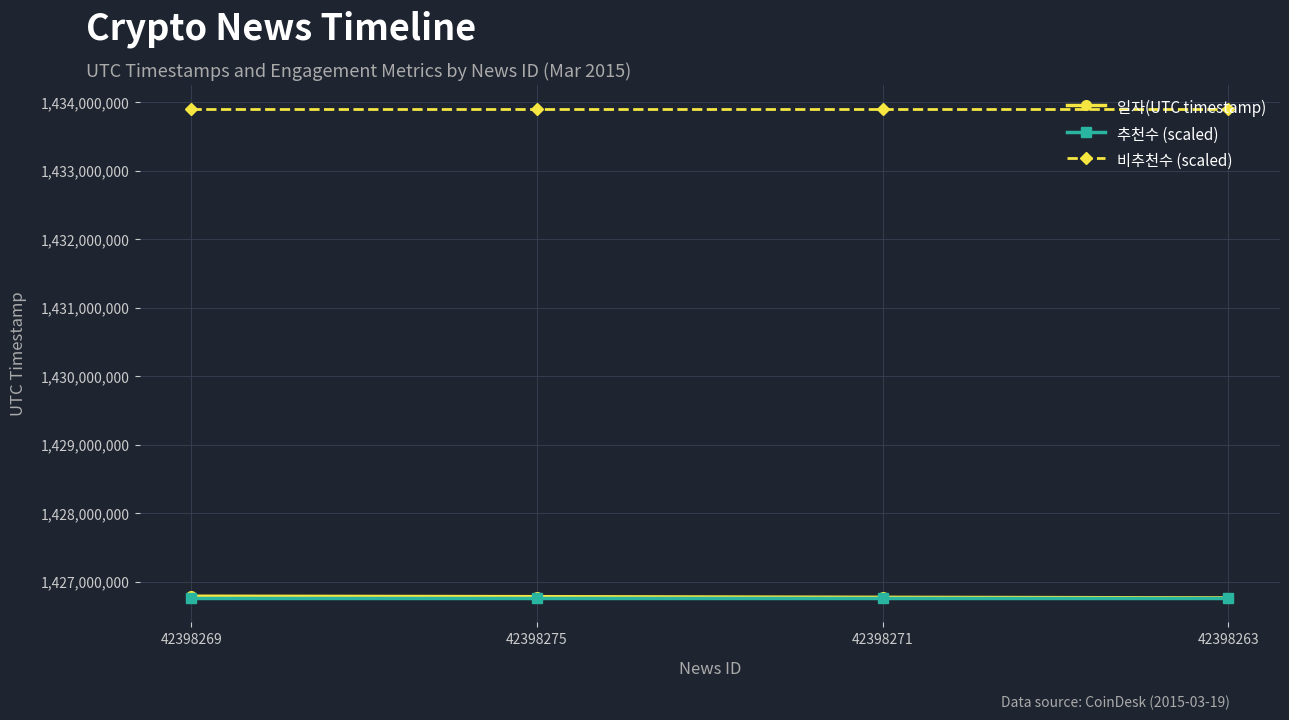

What is the approximate value of 일자(UTC timestamp) at 42398269?

1426785605.0